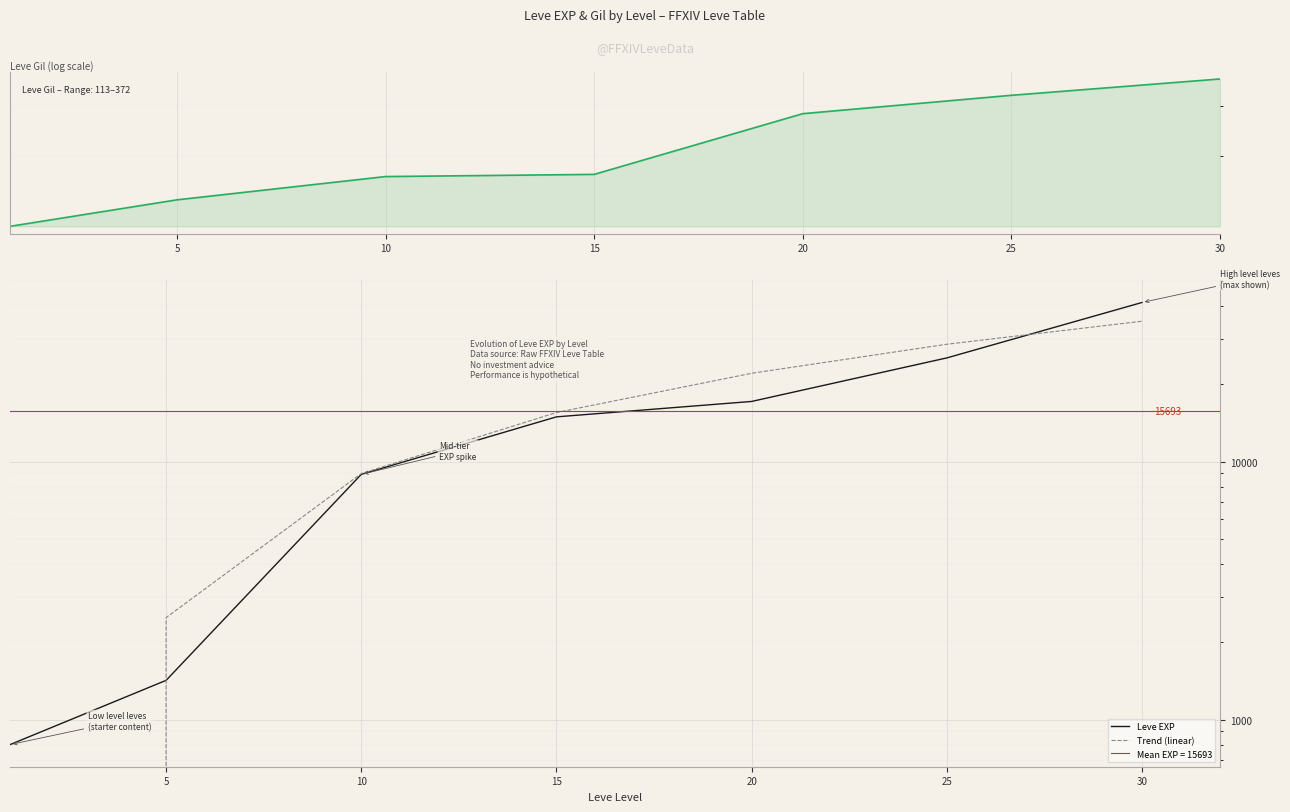

True or false: Leve Gil has a value of 326.0 at 25.

True